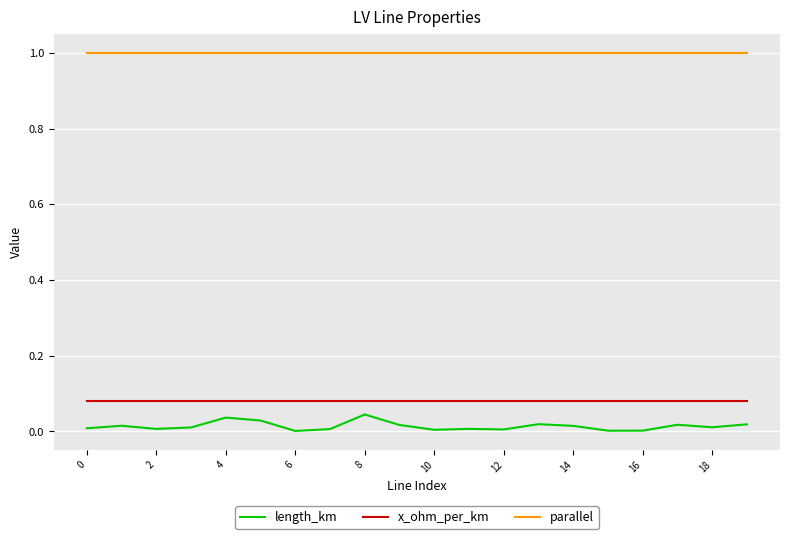

What is the lowest value of the parallel series?

1.0